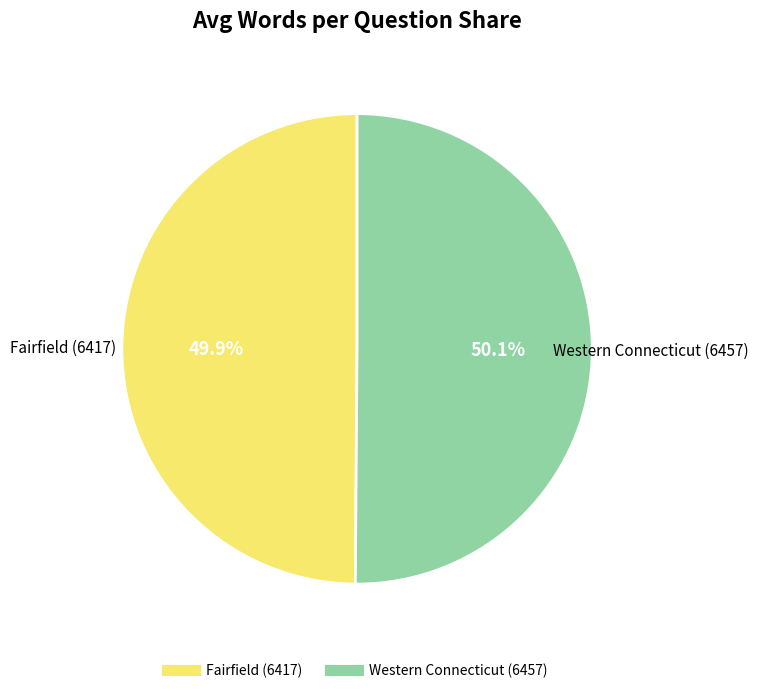

Is there a majority slice in this chart?

Yes